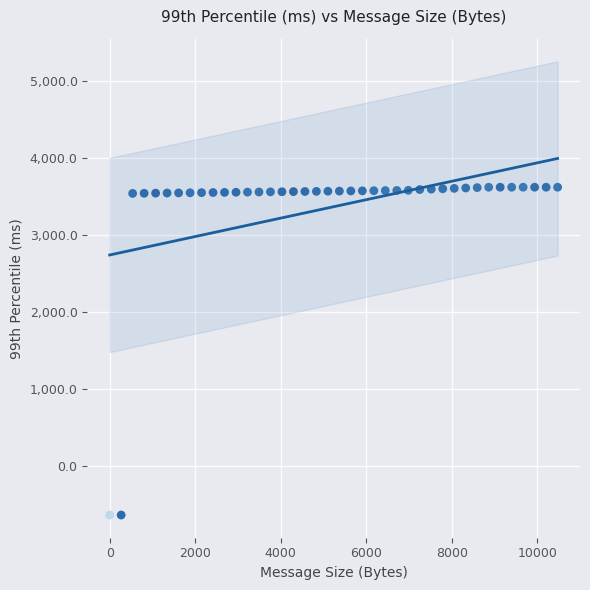

What is the range of Y values (max minus min)?

4255.7